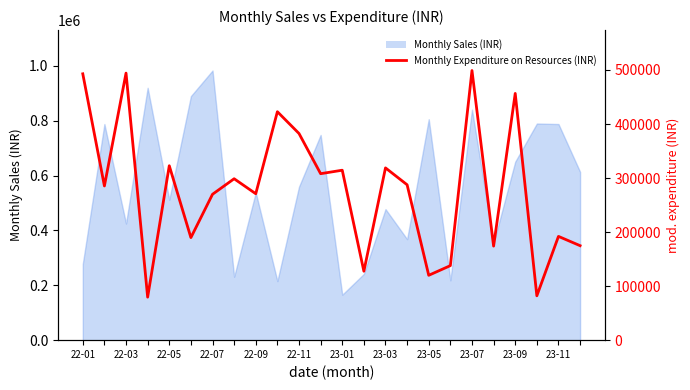

Approximately how many times larger is the value at 12 compared to 19?

1.8